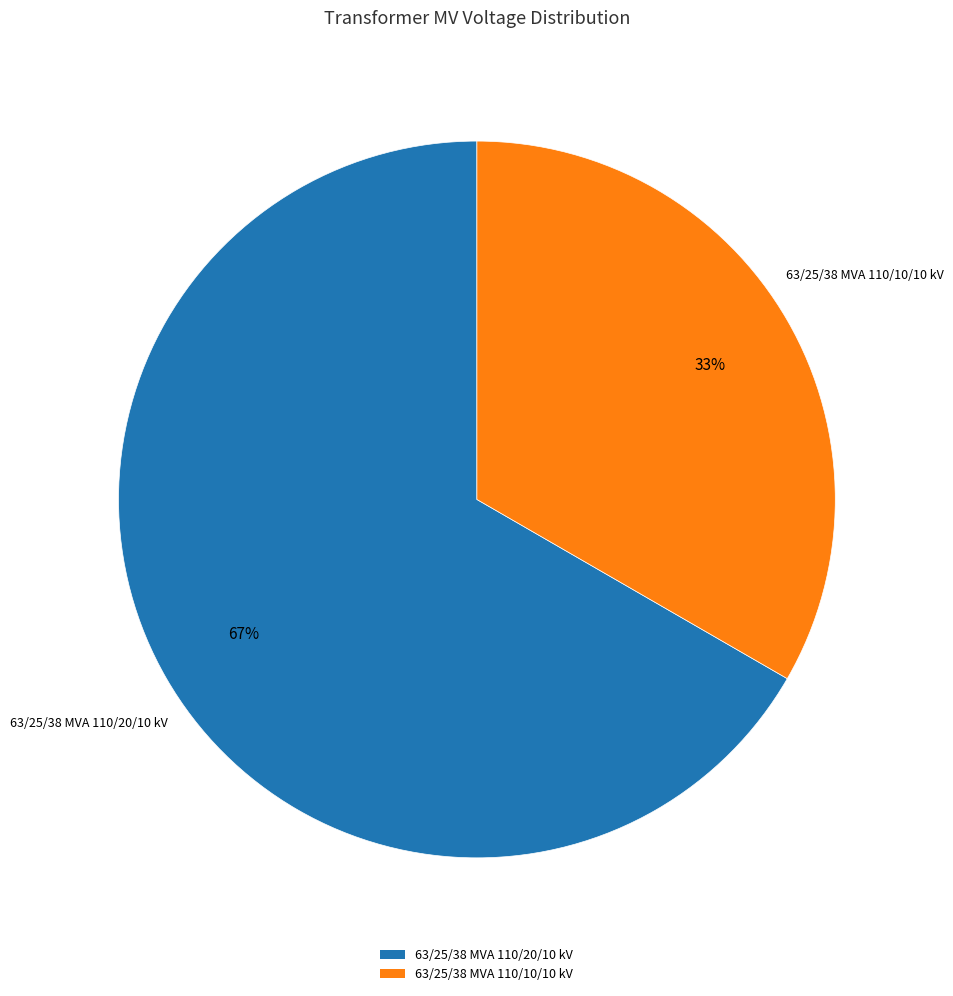

How many segments does this pie chart have?

2